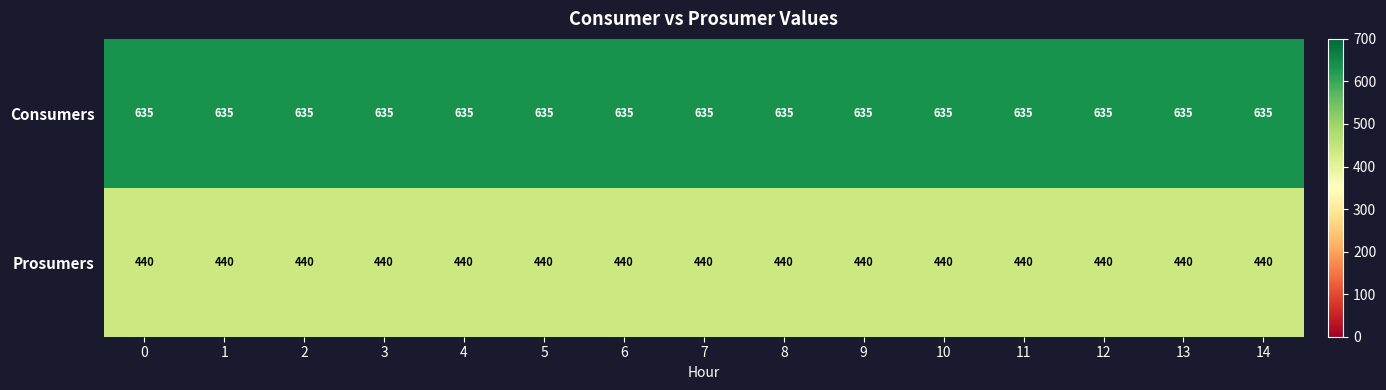

The value of Consumers at 7 is 186. True or false?

False